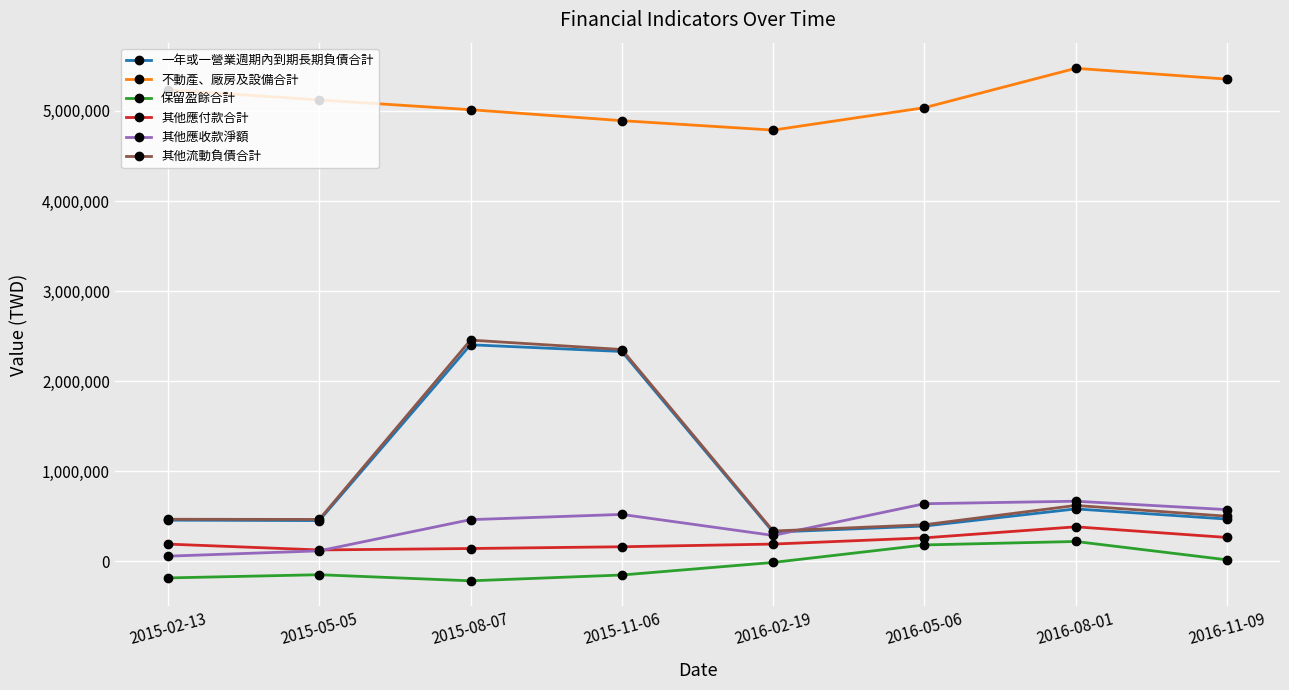

What is the minimum value for 其他流動負債合計?

336683